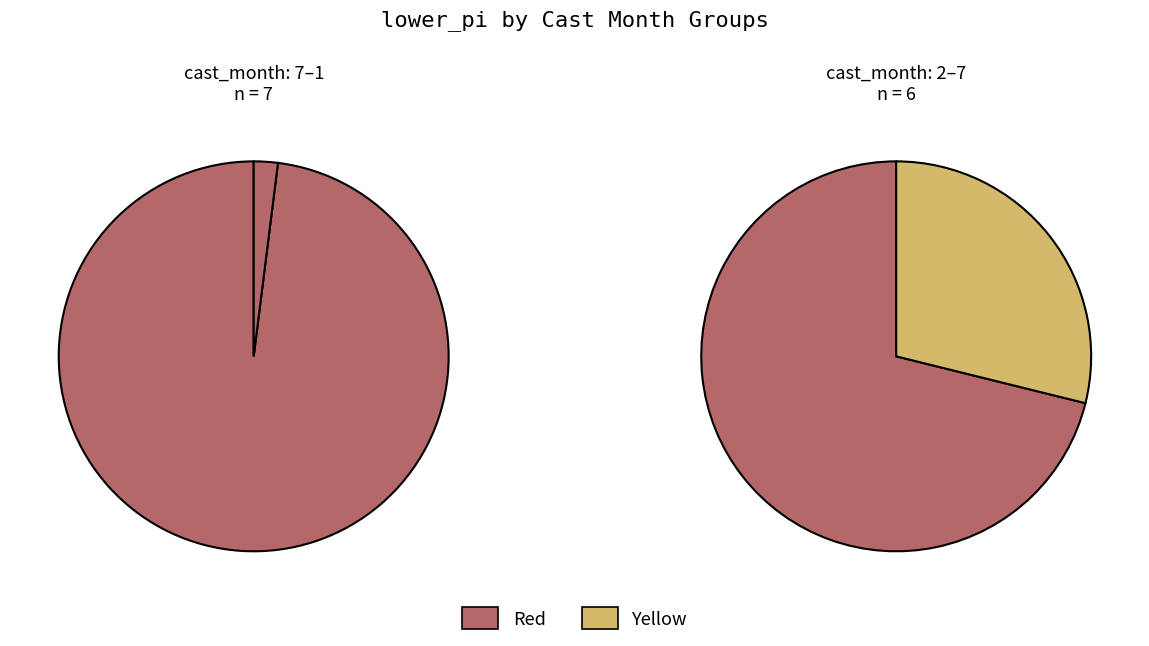

True or false: 7 accounts for 27% of the total.

False